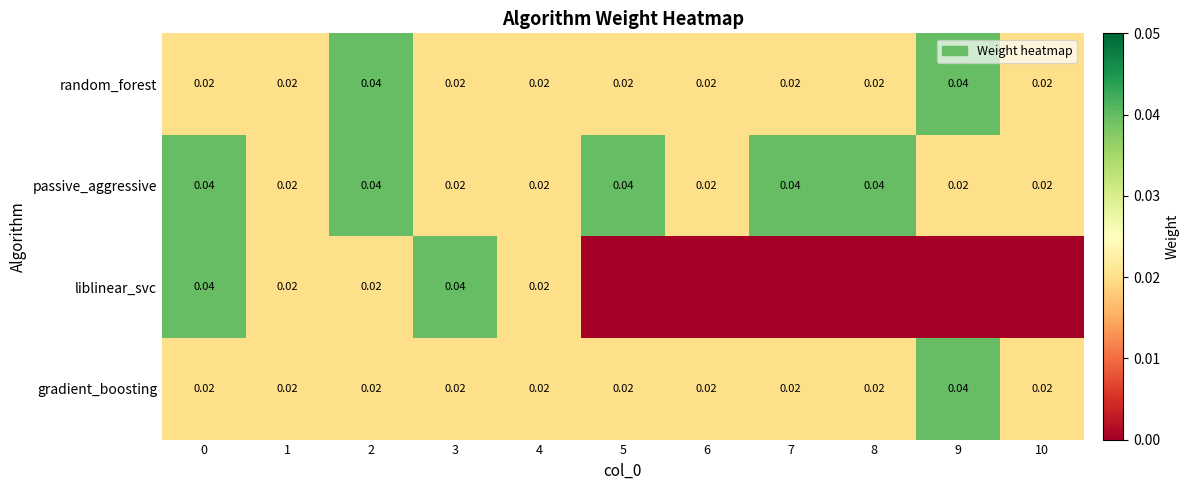

Which label corresponds to the smallest value in the chart?

5